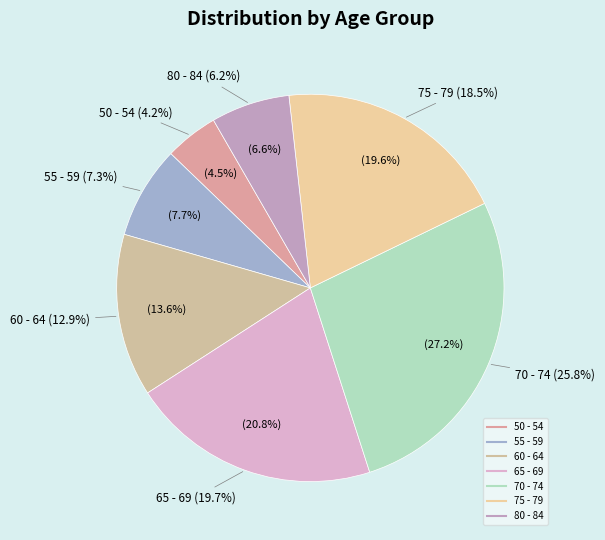

Is 65 - 69 the majority of the pie?

No